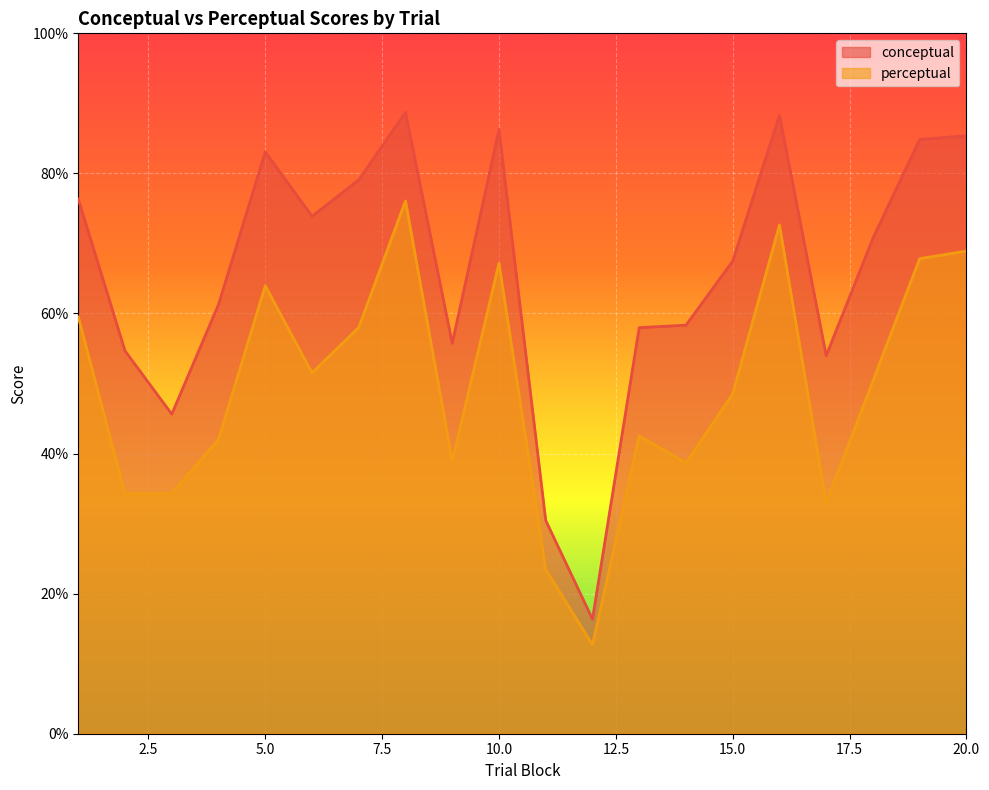

Is it true that conceptual equals 55.7 at 9?

True